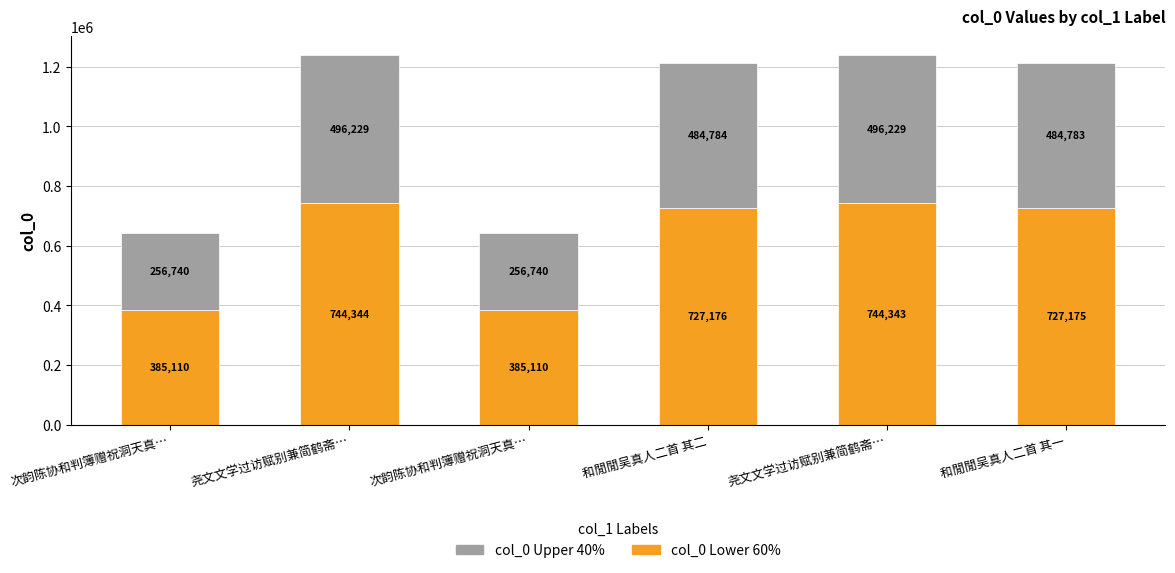

Are the bars grouped side by side (vs. stacked)?

No